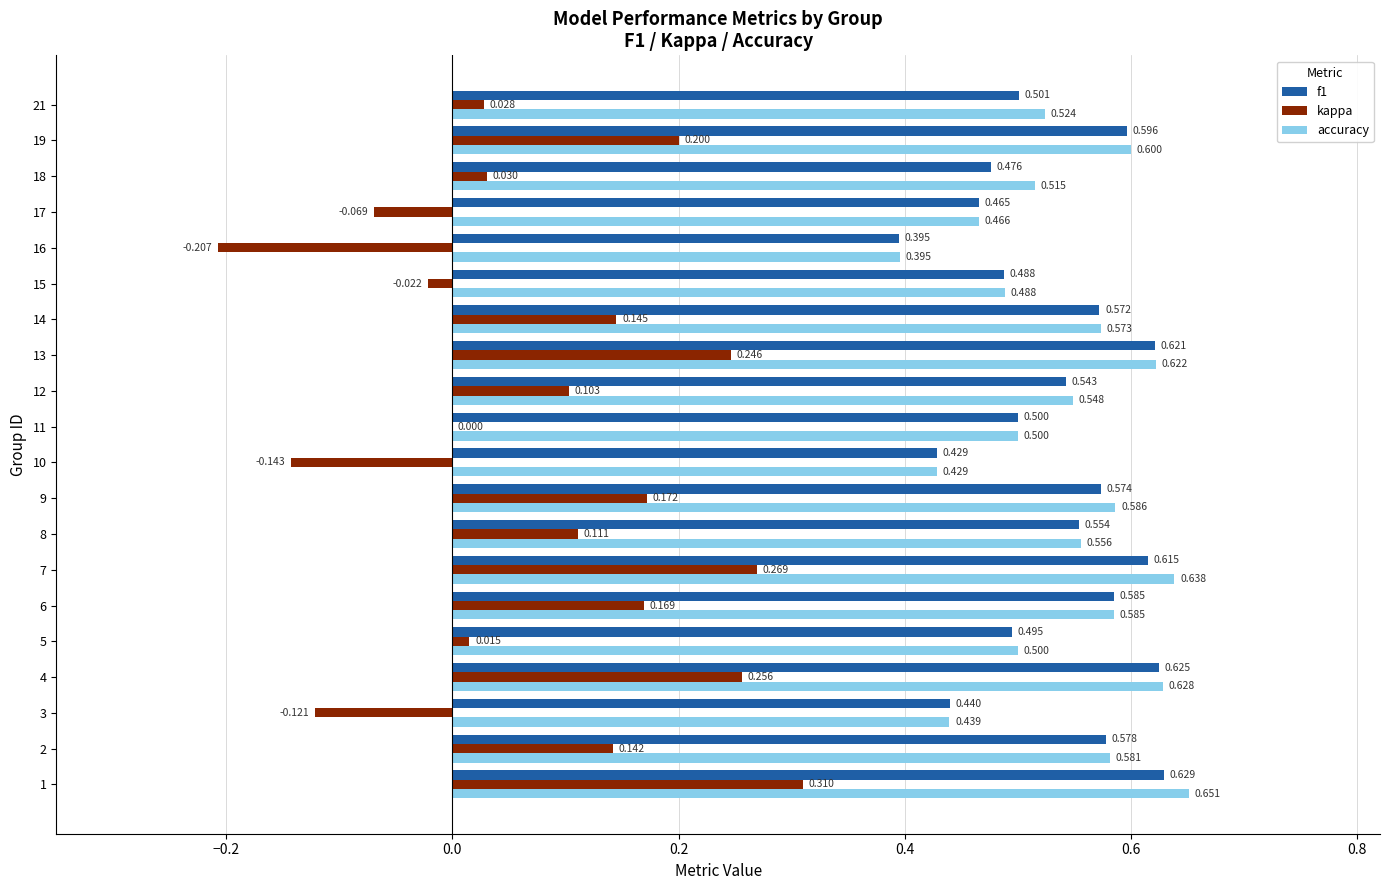

Which series has the largest total across all categories?

accuracy